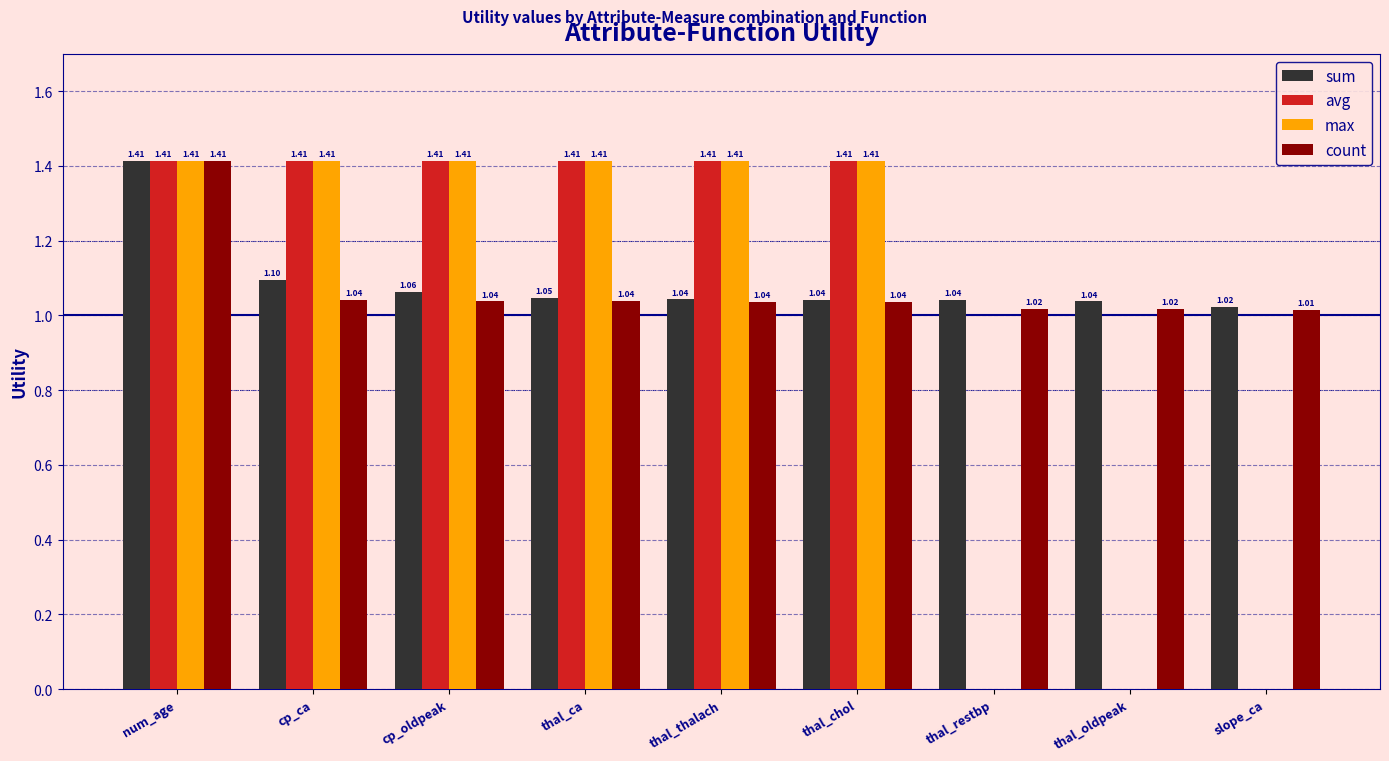

At which category is the sum across all series the highest?

num_age